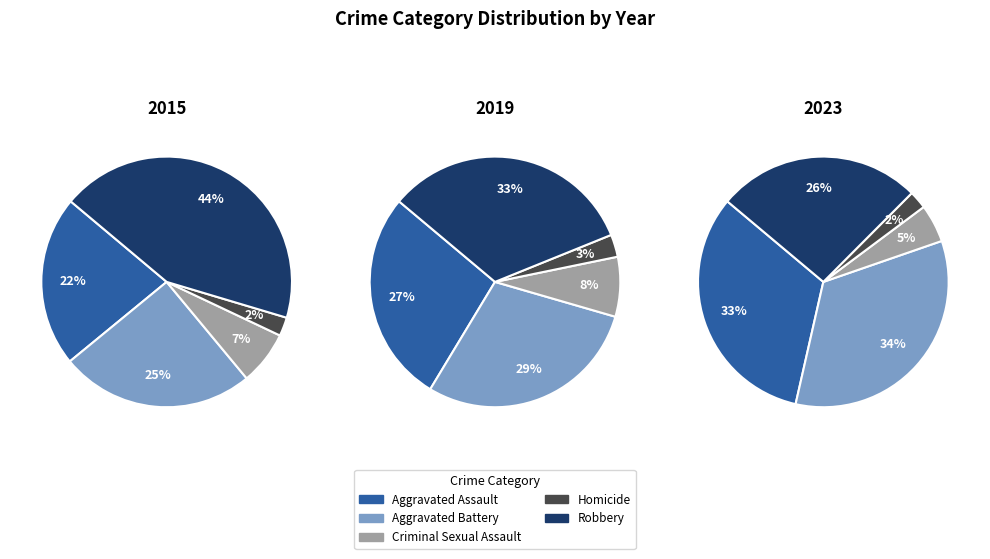

The 5 slice represents 7% of the pie. True or false?

True